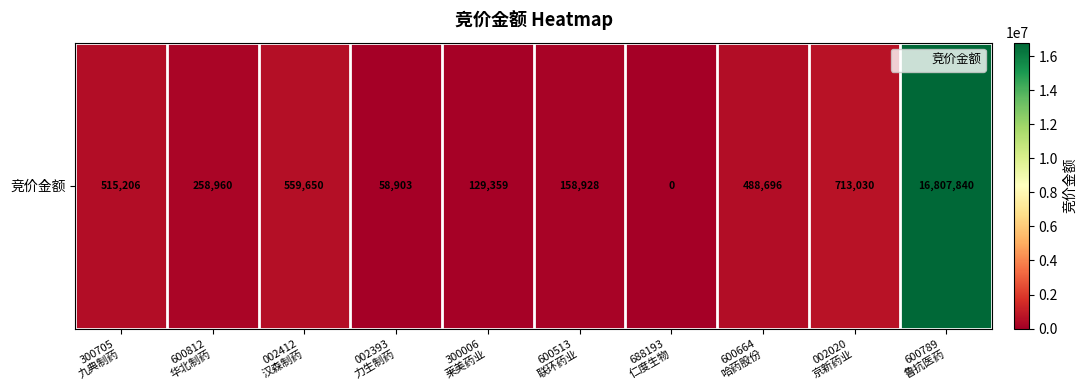

Where is the data nearest to the value 8403920?

002020
京新药业